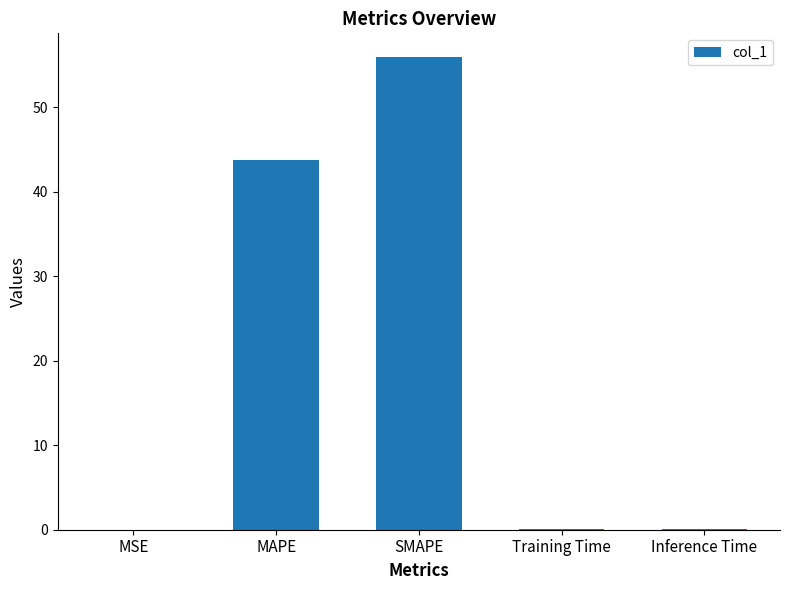

At which label is the value closest to 27?

MAPE